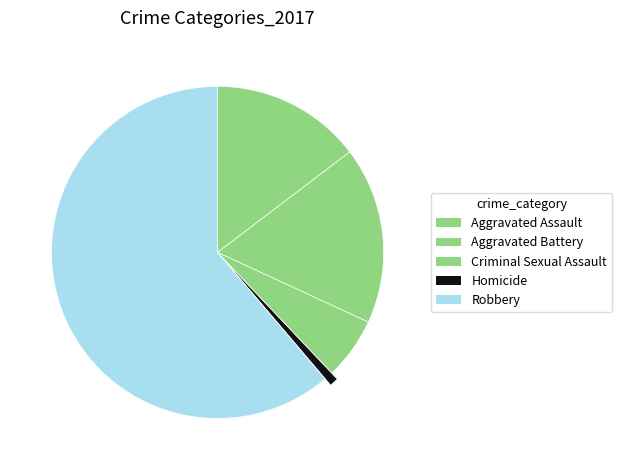

To the nearest percent, what is the difference between the largest and smallest slice percentages?

60%